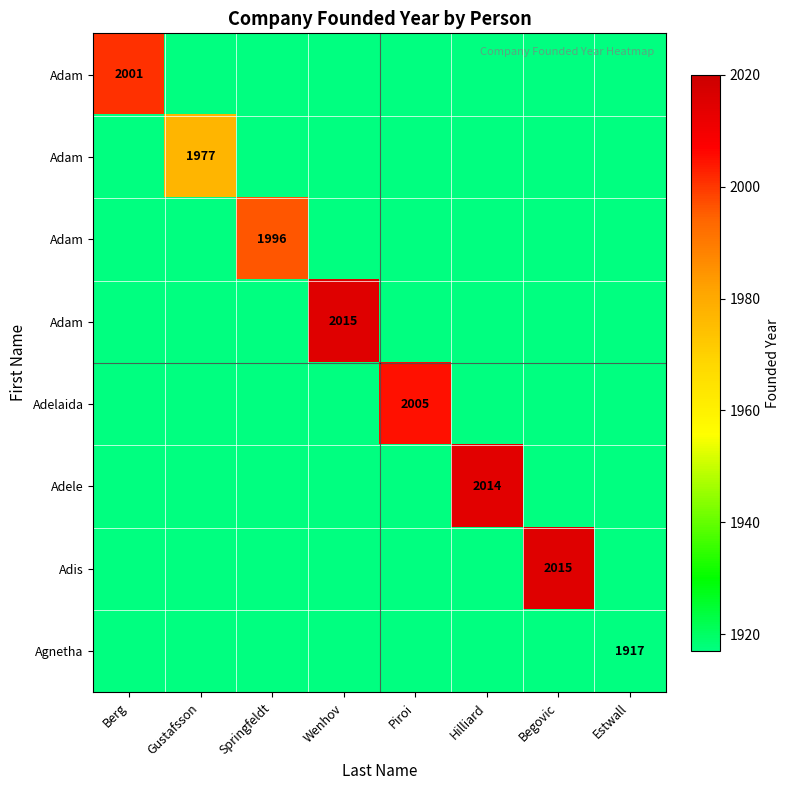

Count the number of categories in the chart.

8